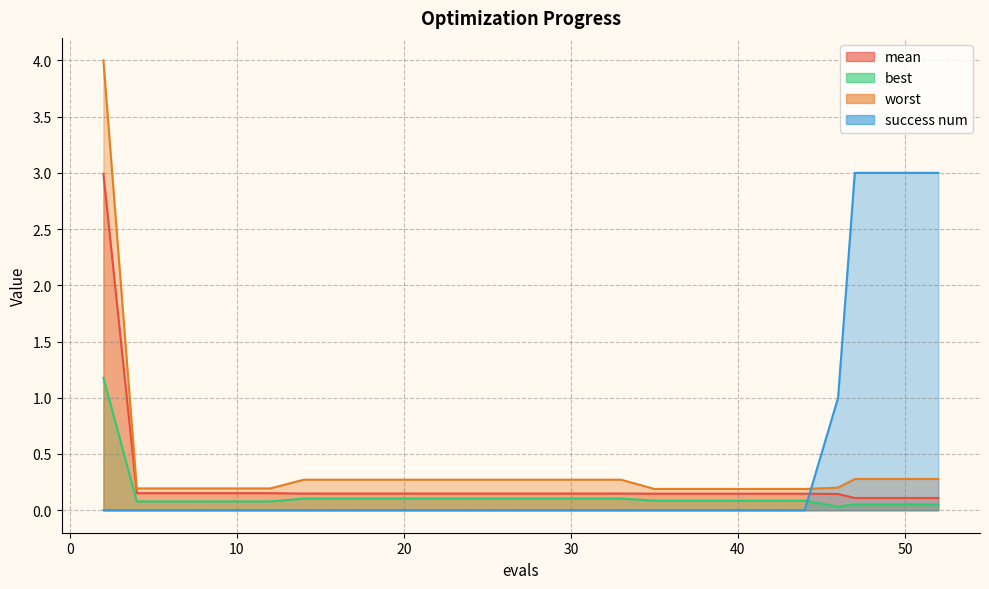

Which series changed the most between 4 and 8?

mean